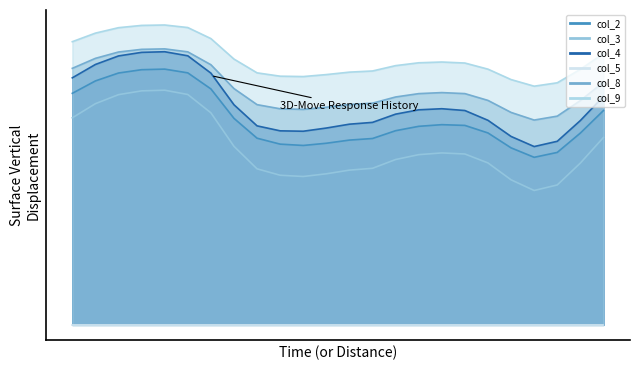

Which series has the largest total across all categories?

col_9